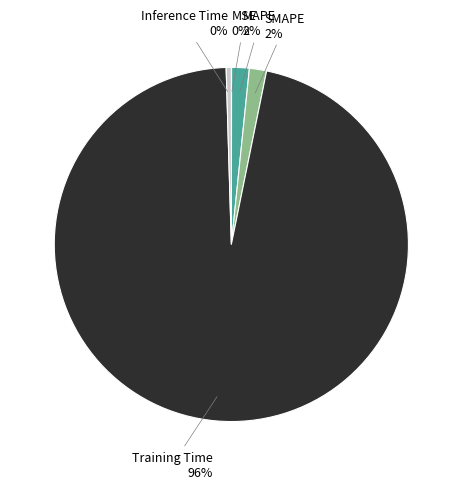

Is there any slice that represents more than half of the pie?

Yes